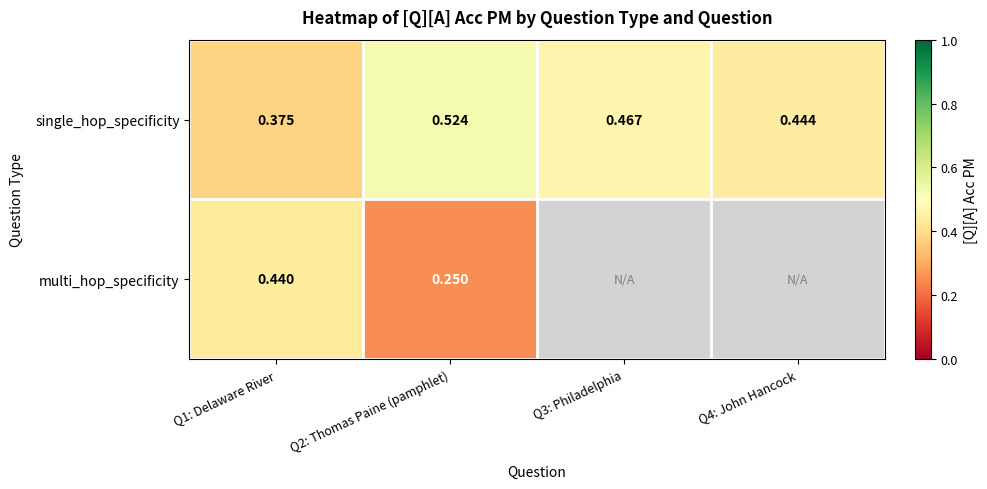

Rank the series at Q2: Thomas Paine (pamphlet) from lowest to highest value.

multi_hop_specificity, single_hop_specificity